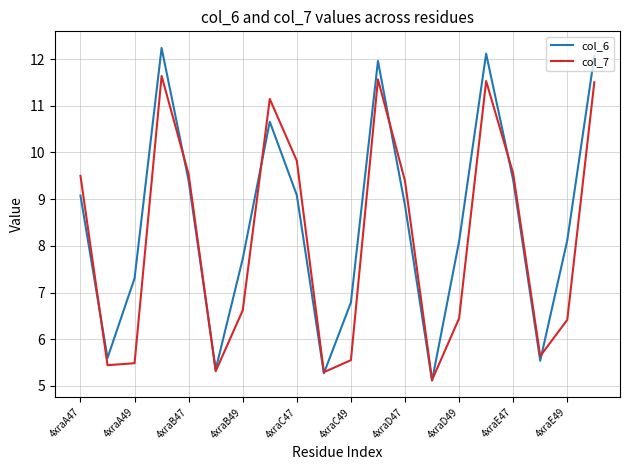

Which series has the largest range (max minus min)?

col_6